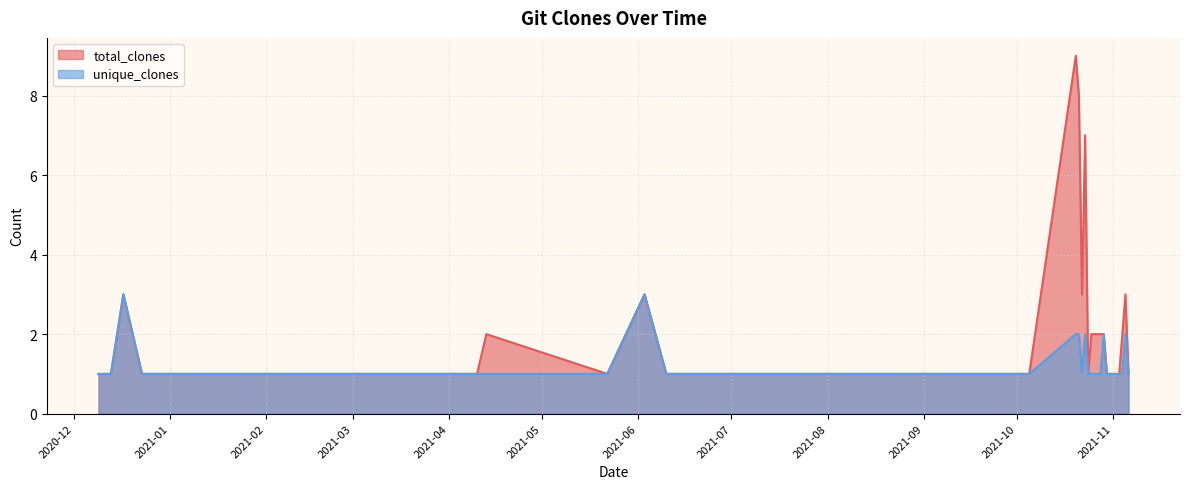

How many interior local valleys does the total_clones series have?

3